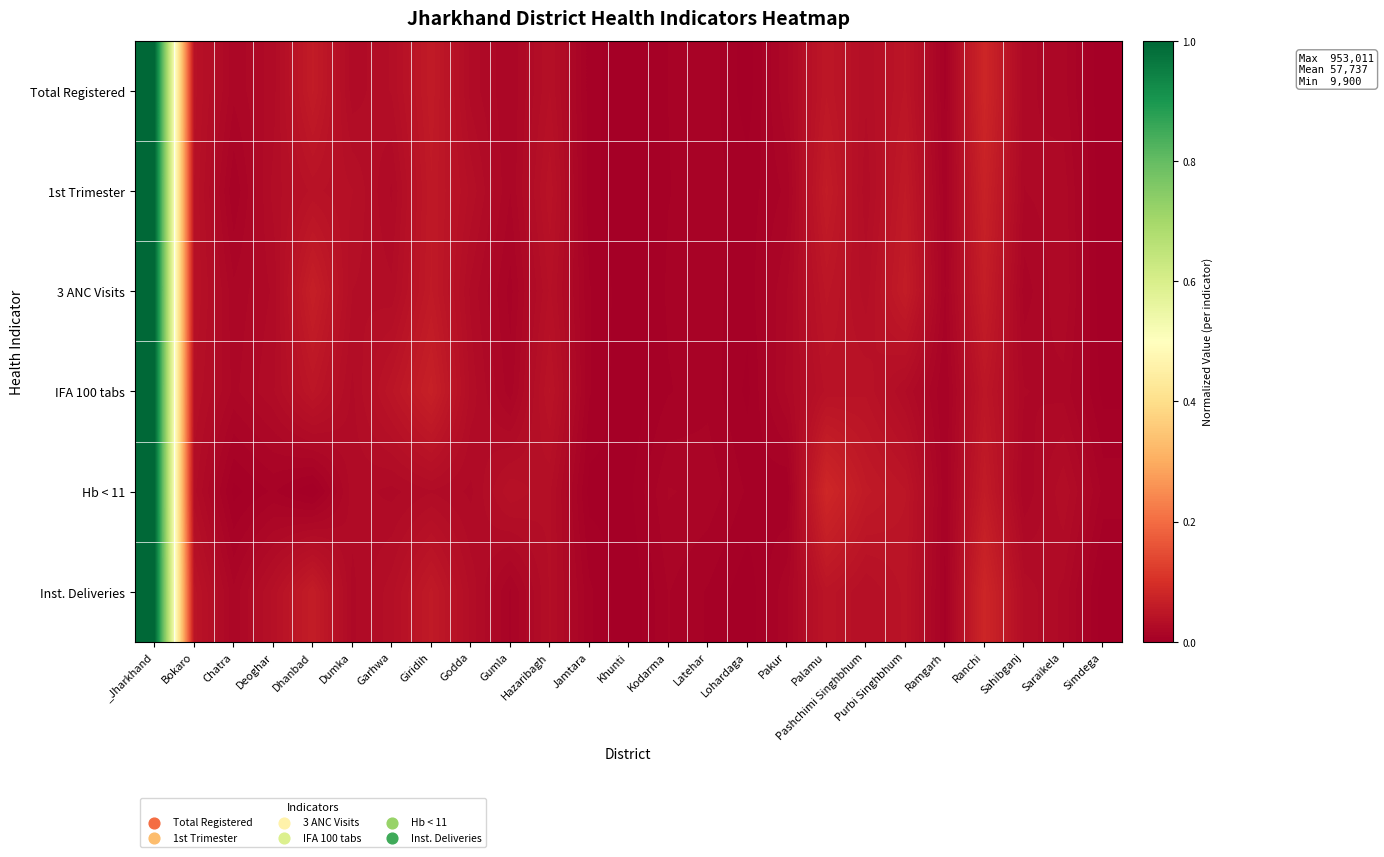

Reading left to right, list all the values displayed in this chart.

Total Registered: _Jharkhand=1.0	Bokaro=0.0	Chatra=0.0	Deoghar=0.0	Dhanbad=0.1	Dumka=0.0	Garhwa=0.0	Giridih=0.1	Godda=0.0	Gumla=0.0	Hazaribagh=0.0	Jamtara=0.0	Khunti=0.0	Kodarma=0.0	Latehar=0.0	Lohardaga=0.0	Pakur=0.0	Palamu=0.1	Pashchimi Singhbhum=0.0	Purbi Singhbhum=0.0	Ramgarh=0.0	Ranchi=0.1	Sahibganj=0.0	Saraikela=0.0	Simdega=0.0
1st Trimester: _Jharkhand=1.0	Bokaro=0.0	Chatra=0.0	Deoghar=0.0	Dhanbad=0.0	Dumka=0.0	Garhwa=0.0	Giridih=0.1	Godda=0.0	Gumla=0.0	Hazaribagh=0.0	Jamtara=0.0	Khunti=0.0	Kodarma=0.0	Latehar=0.0	Lohardaga=0.0	Pakur=0.0	Palamu=0.1	Pashchimi Singhbhum=0.0	Purbi Singhbhum=0.1	Ramgarh=0.0	Ranchi=0.1	Sahibganj=0.0	Saraikela=0.0	Simdega=0.0
3 ANC Visits: _Jharkhand=1.0	Bokaro=0.0	Chatra=0.0	Deoghar=0.0	Dhanbad=0.1	Dumka=0.0	Garhwa=0.0	Giridih=0.1	Godda=0.0	Gumla=0.0	Hazaribagh=0.0	Jamtara=0.0	Khunti=0.0	Kodarma=0.0	Latehar=0.0	Lohardaga=0.0	Pakur=0.0	Palamu=0.0	Pashchimi Singhbhum=0.0	Purbi Singhbhum=0.1	Ramgarh=0.0	Ranchi=0.1	Sahibganj=0.0	Saraikela=0.0	Simdega=0.0
IFA 100 tabs: _Jharkhand=1.0	Bokaro=0.0	Chatra=0.0	Deoghar=0.0	Dhanbad=0.0	Dumka=0.0	Garhwa=0.0	Giridih=0.1	Godda=0.0	Gumla=0.0	Hazaribagh=0.0	Jamtara=0.0	Khunti=0.0	Kodarma=0.0	Latehar=0.0	Lohardaga=0.0	Pakur=0.0	Palamu=0.0	Pashchimi Singhbhum=0.0	Purbi Singhbhum=0.0	Ramgarh=0.0	Ranchi=0.0	Sahibganj=0.0	Saraikela=0.0	Simdega=0.0
Hb < 11: _Jharkhand=1.0	Bokaro=0.0	Chatra=0.0	Deoghar=0.0	Dhanbad=0.0	Dumka=0.0	Garhwa=0.0	Giridih=0.0	Godda=0.0	Gumla=0.0	Hazaribagh=0.0	Jamtara=0.0	Khunti=0.0	Kodarma=0.0	Latehar=0.0	Lohardaga=0.0	Pakur=0.0	Palamu=0.1	Pashchimi Singhbhum=0.1	Purbi Singhbhum=0.0	Ramgarh=0.0	Ranchi=0.1	Sahibganj=0.0	Saraikela=0.0	Simdega=0.0
Inst. Deliveries: _Jharkhand=1.0	Bokaro=0.0	Chatra=0.0	Deoghar=0.0	Dhanbad=0.1	Dumka=0.0	Garhwa=0.0	Giridih=0.1	Godda=0.0	Gumla=0.0	Hazaribagh=0.0	Jamtara=0.0	Khunti=0.0	Kodarma=0.0	Latehar=0.0	Lohardaga=0.0	Pakur=0.0	Palamu=0.0	Pashchimi Singhbhum=0.0	Purbi Singhbhum=0.0	Ramgarh=0.0	Ranchi=0.1	Sahibganj=0.0	Saraikela=0.0	Simdega=0.0